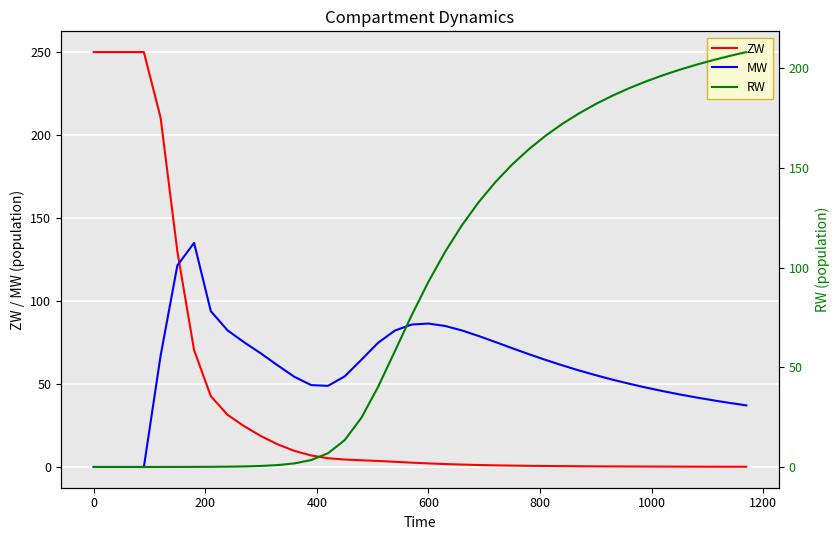

Reading left to right, list all the values displayed in this chart.

ZW: 250.0	250.0	250.0	250.0	210.4	130.0	70.4	42.7	31.4	24.5	18.6	13.6	9.7	6.9	5.3	4.5	4.0	3.6	3.1	2.6	2.2	1.8	1.4	1.2	1.0	0.8	0.7	0.6	0.5	0.4	0.4	0.3	0.3	0.3	0.2	0.2	0.2	0.2	0.2	0.1
MW: 0.0	0.0	0.0	0.0	67.0	121.4	135.0	93.9	82.3	75.1	68.4	61.2	54.3	49.3	48.9	54.6	64.6	74.9	82.2	85.8	86.4	85.0	82.3	78.9	75.3	71.6	68.0	64.5	61.2	58.2	55.3	52.6	50.2	47.9	45.7	43.7	41.9	40.2	38.6	37.1
RW: 0.0	0.0	0.0	0.0	0.0	0.0	0.1	0.1	0.2	0.3	0.5	1.0	1.8	3.5	6.9	13.5	24.7	40.3	58.1	76.0	92.8	107.9	121.2	132.7	142.8	151.6	159.3	166.1	172.1	177.3	182.0	186.2	190.0	193.4	196.4	199.2	201.7	204.0	206.1	208.1